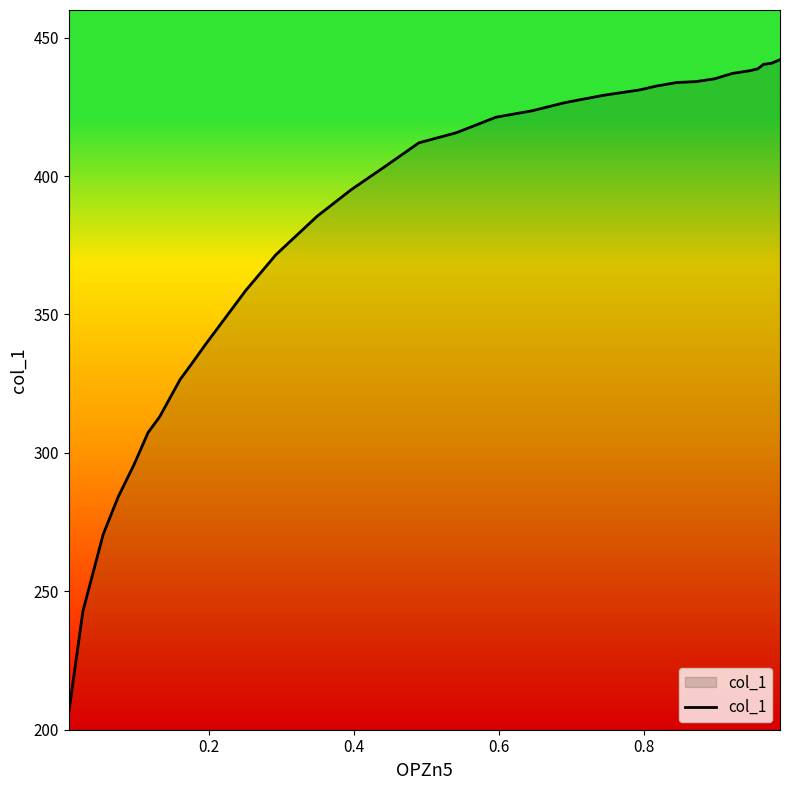

What is the difference between the maximum and second lowest values?

199.3